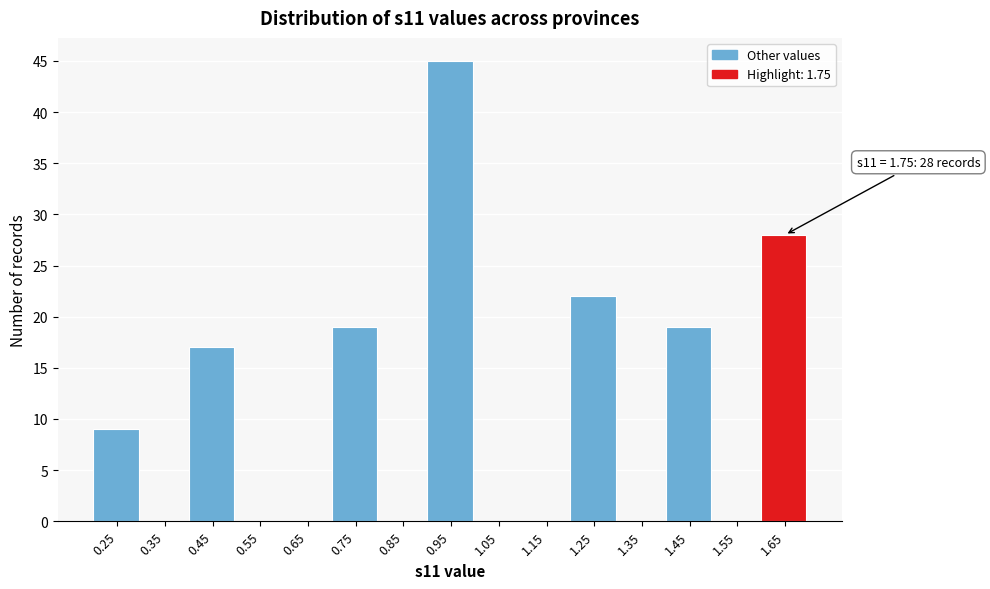

Reading left to right, list all the values displayed in this chart.

0.25=9	0.35=0	0.45=17	0.55=0	0.65=0	0.75=19	0.85=0	0.95=45	1.05=0	1.15=0	1.25=22	1.35=0	1.45=19	1.55=0	1.65=28